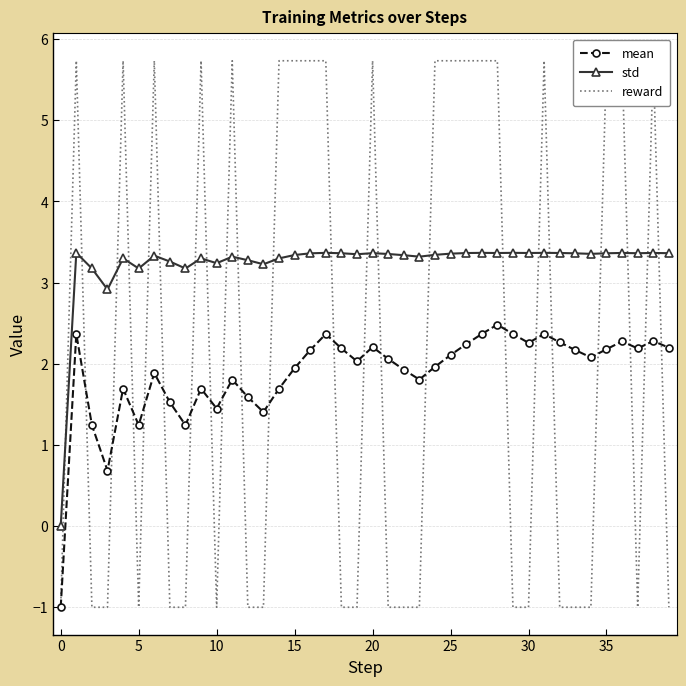

Which series changed the most between 13 and 25?

reward